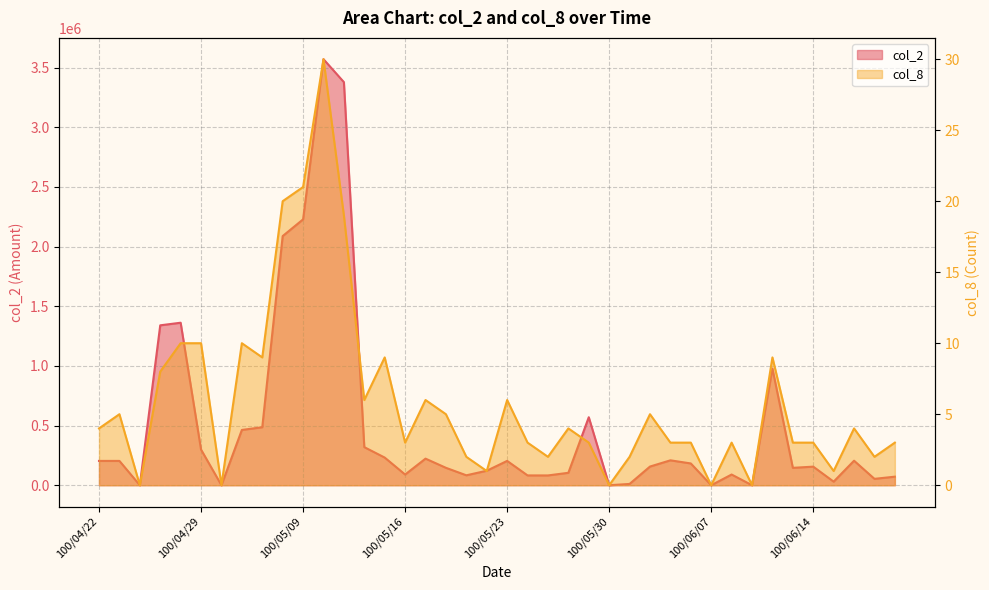

True or false: col_2 and col_8 cross at least once.

False